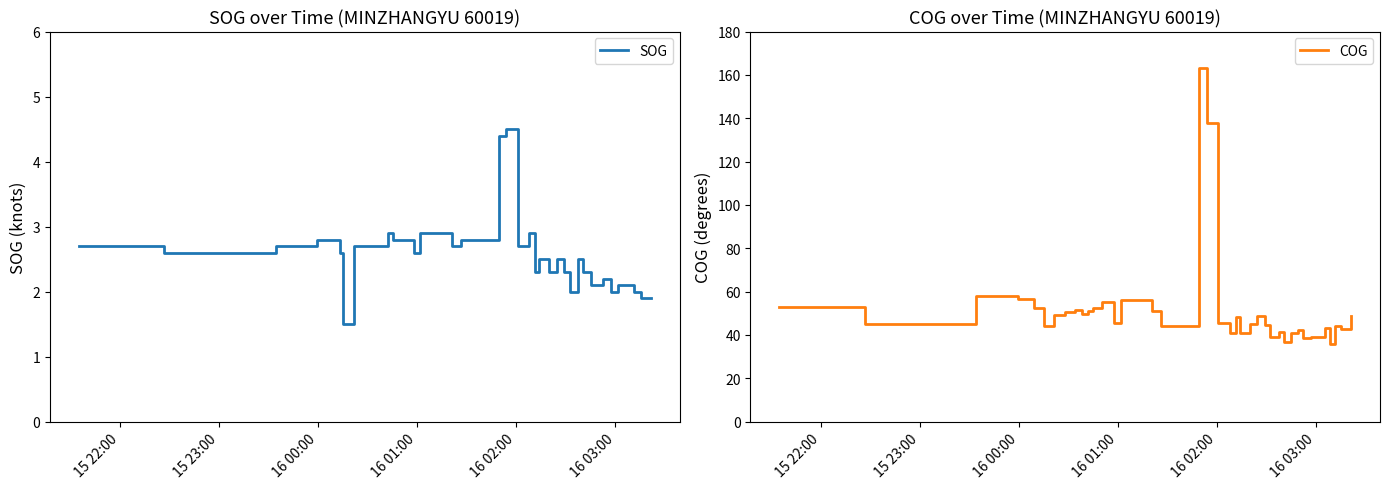

At which label does COG first exceed 45?

15 22:00